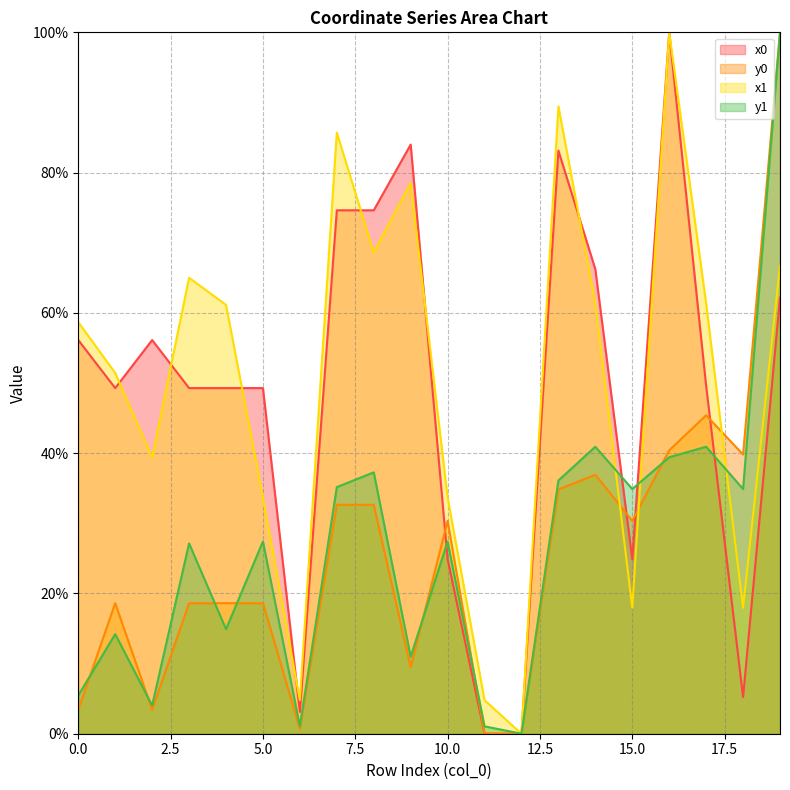

In y1, how many points are higher than both neighbors (excluding endpoints)?

7